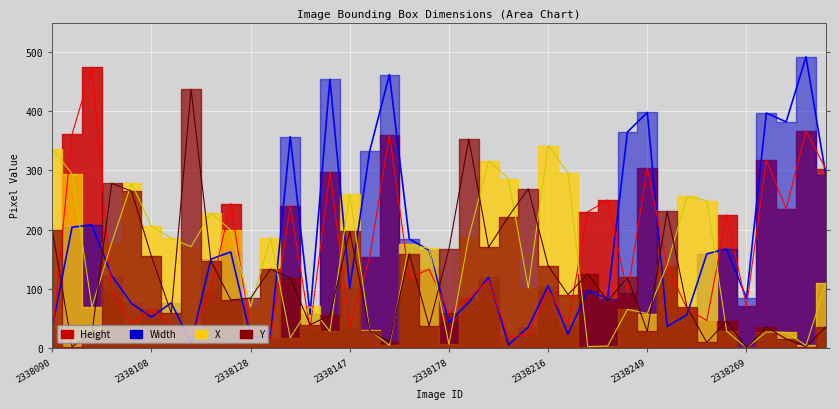

Between which two adjacent categories do X and Height first intersect?

2338090 and 2338092